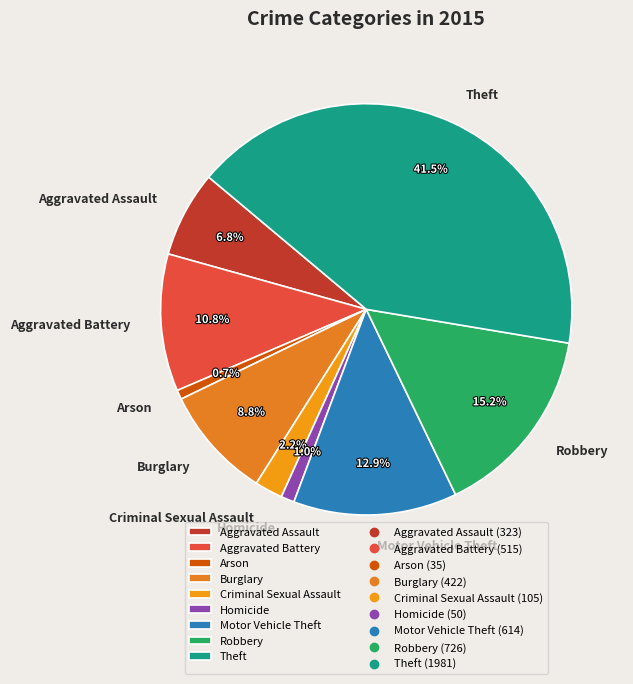

To the nearest percent, what is the difference between the Homicide and Robbery slice percentages?

14%